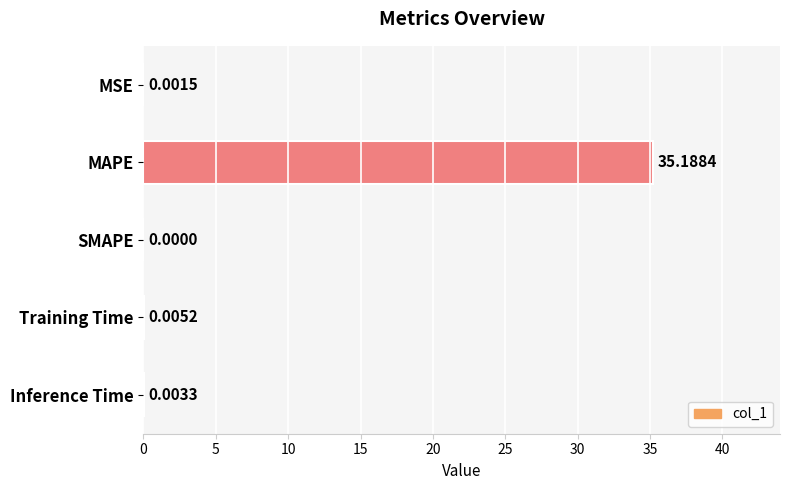

How many values exceed 0?

4